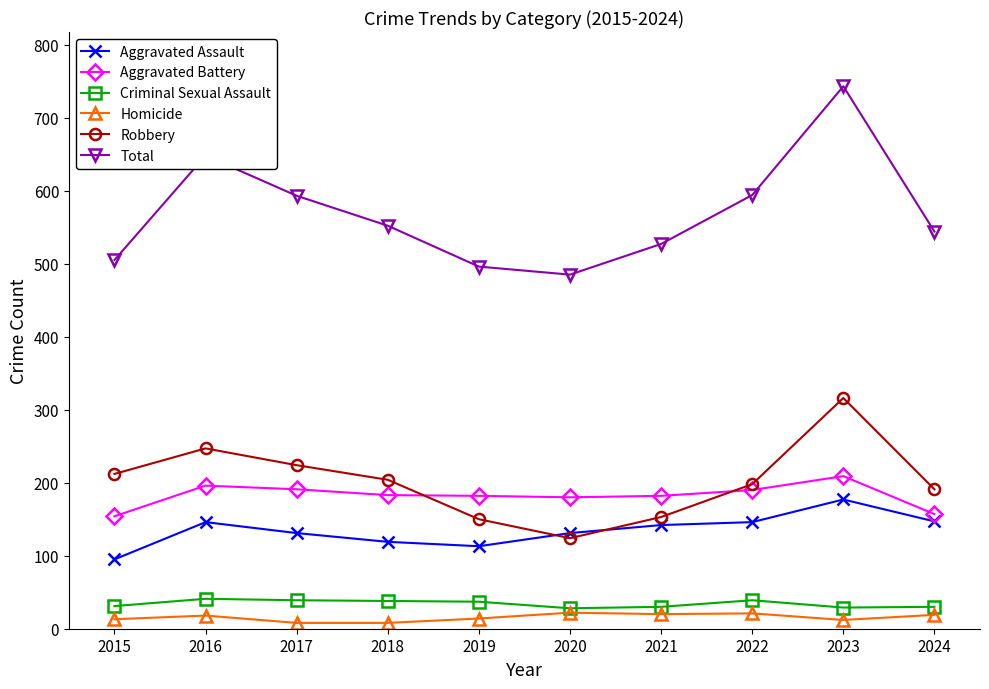

In Robbery, how many points are higher than both neighbors (excluding endpoints)?

2